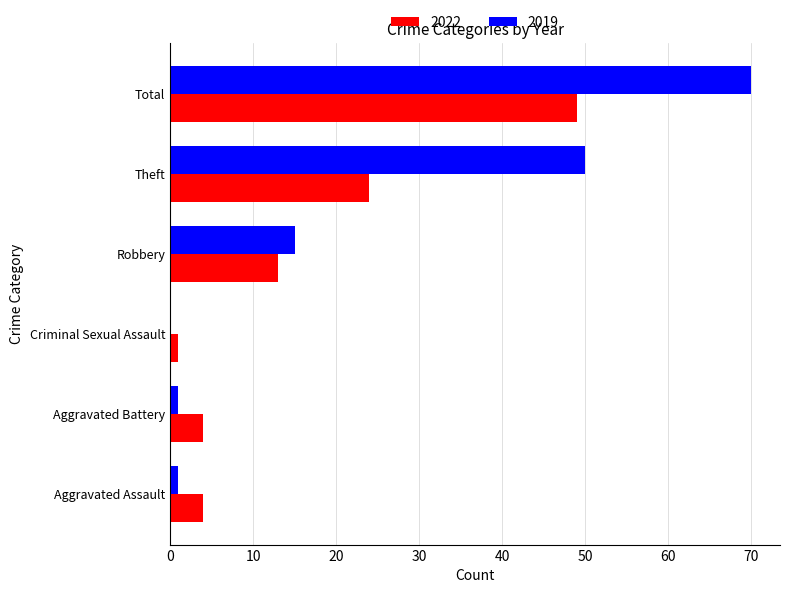

Which series has the largest total across all categories?

2019